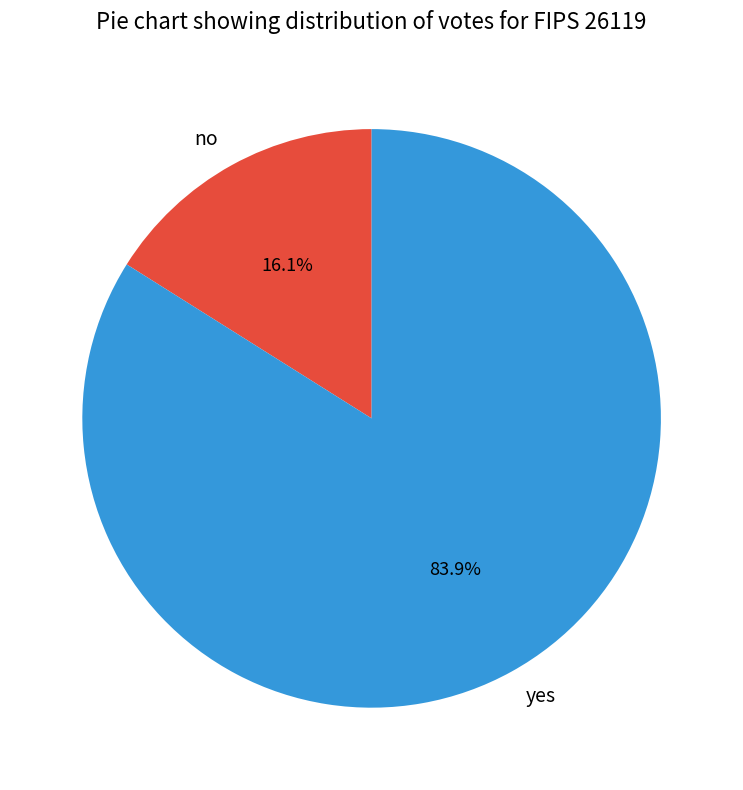

Combined, what portion of the pie is yes and no?

100.0%